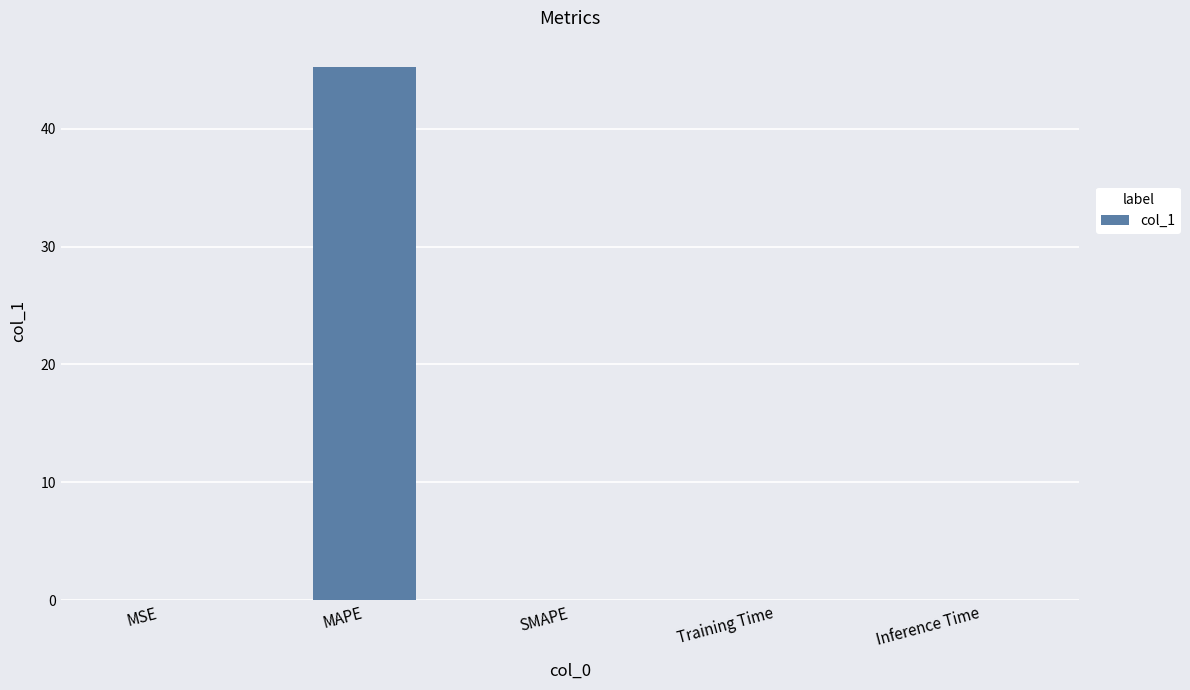

What is the greatest value displayed?

45.2